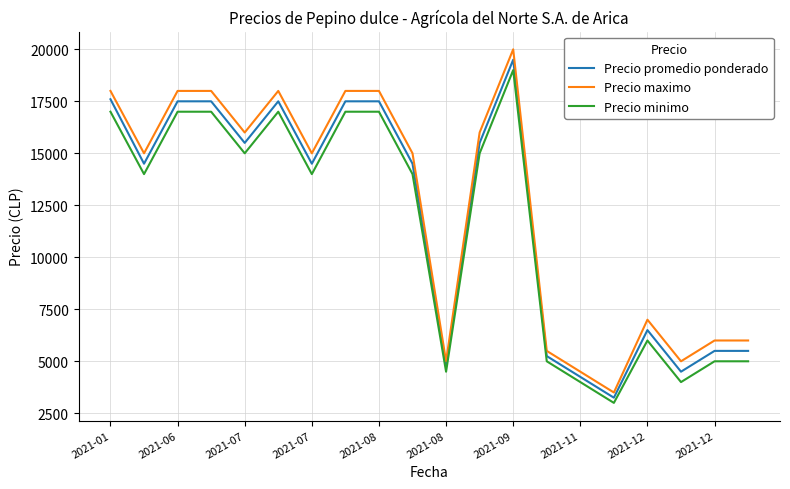

True or false: Precio minimo and Precio maximo cross at least once.

False